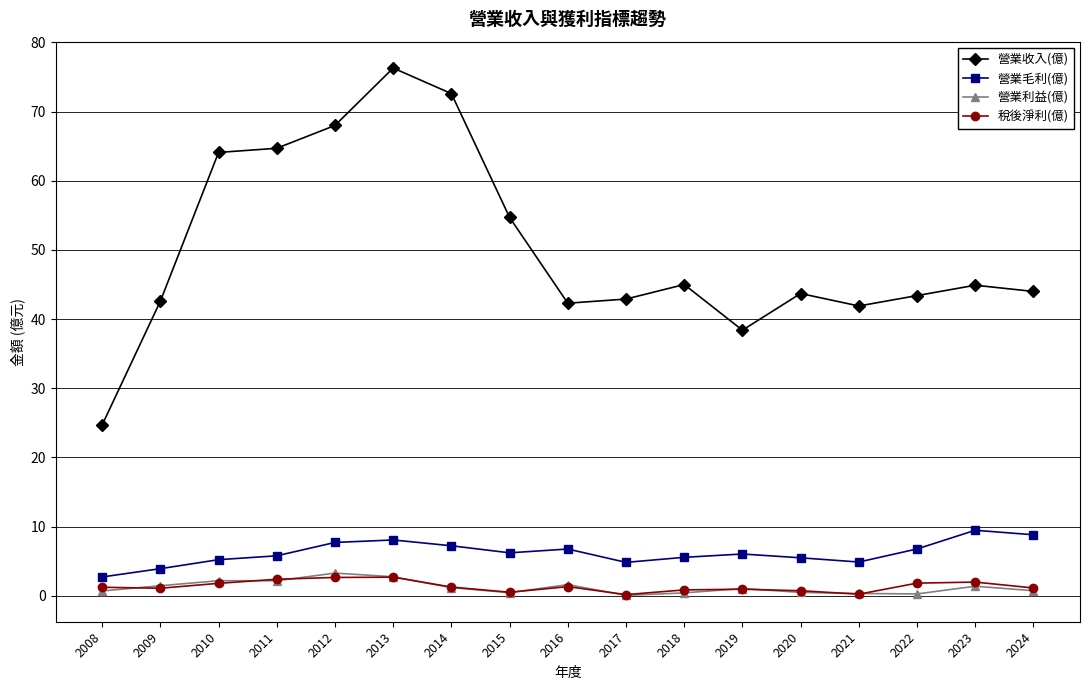

True or false: 營業收入(億) and 營業毛利(億) cross at least once.

False